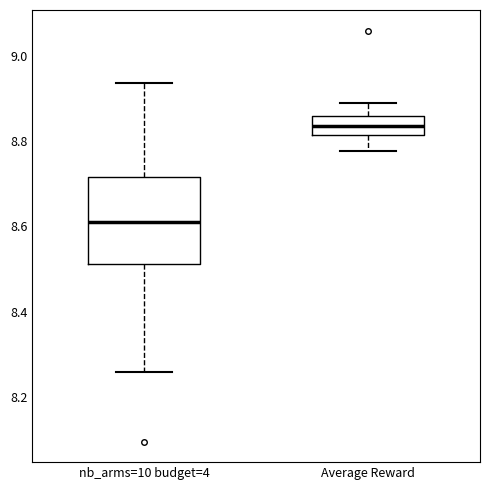

Comparing the boxes themselves (not the whiskers), which one is the tallest?

nb_arms=10 budget=4